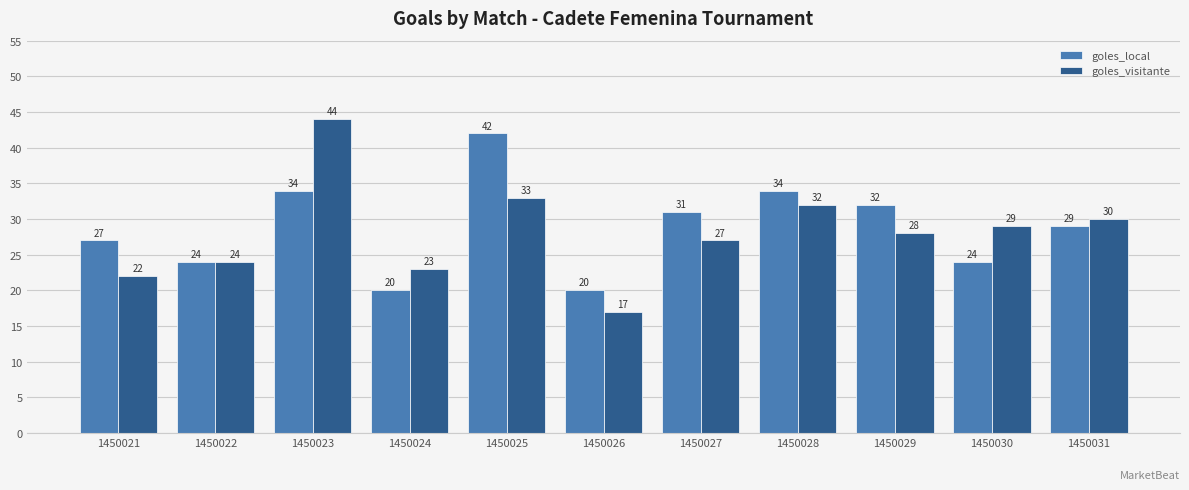

Between 1450023 and 1450029, which series saw the biggest shift?

goles_visitante